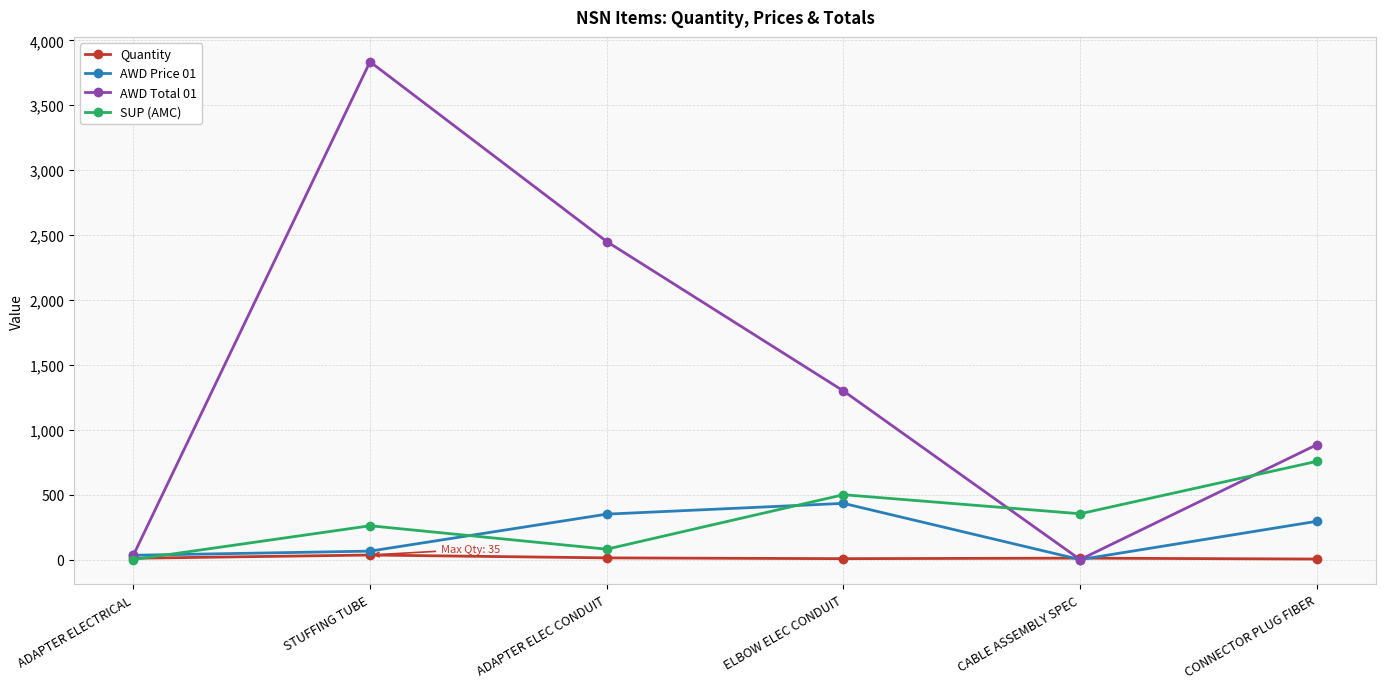

What is the greatest value displayed?

3835.0